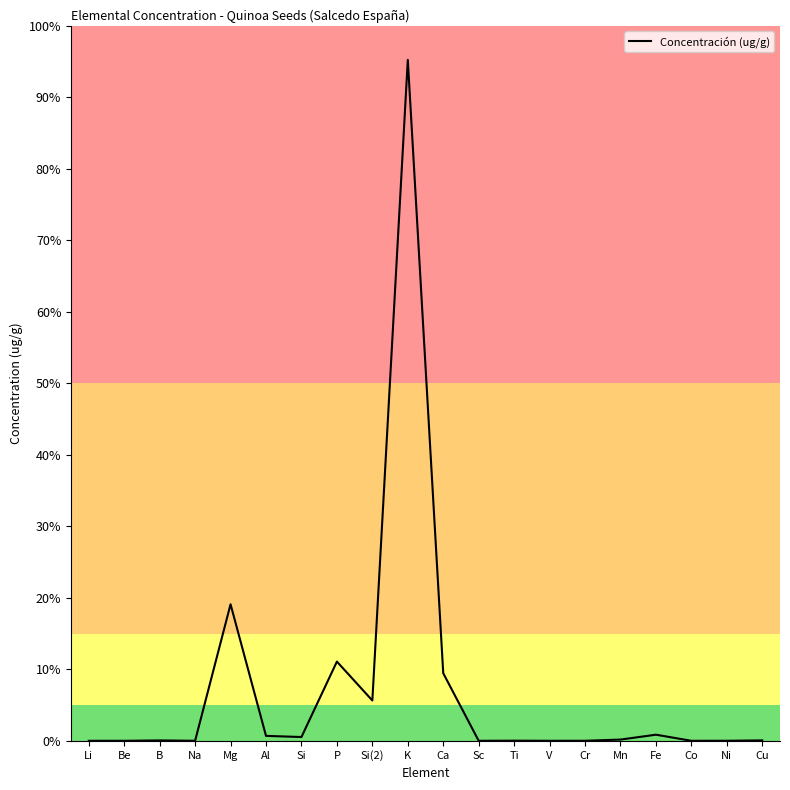

Does the chart have visible grid lines?

No